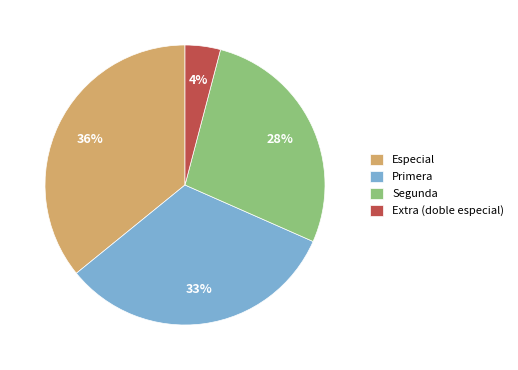

The Especial slice represents 30% of the pie. True or false?

False